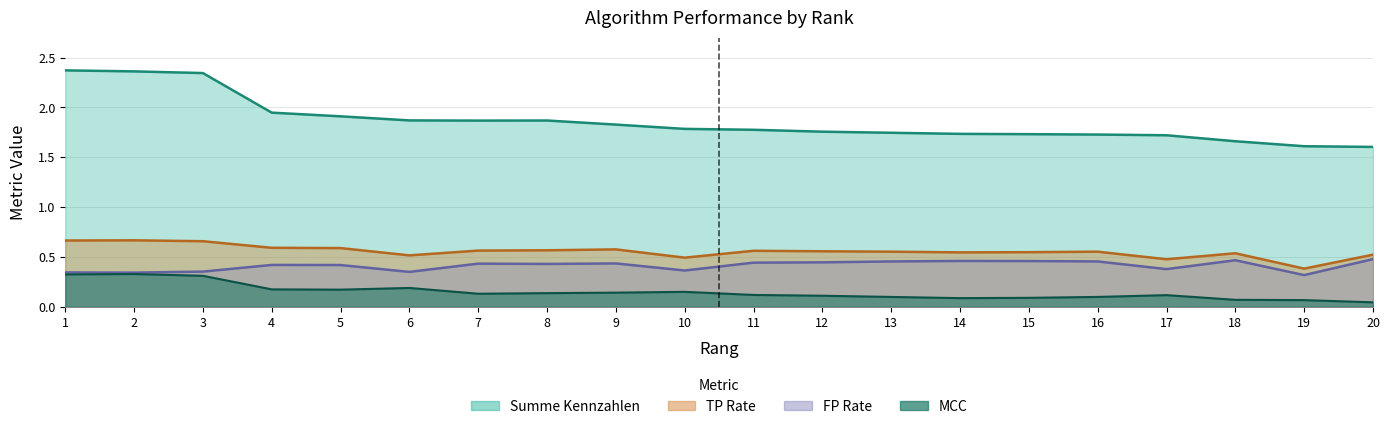

What is the value of the TP Rate point at the 12th from the left?

0.6